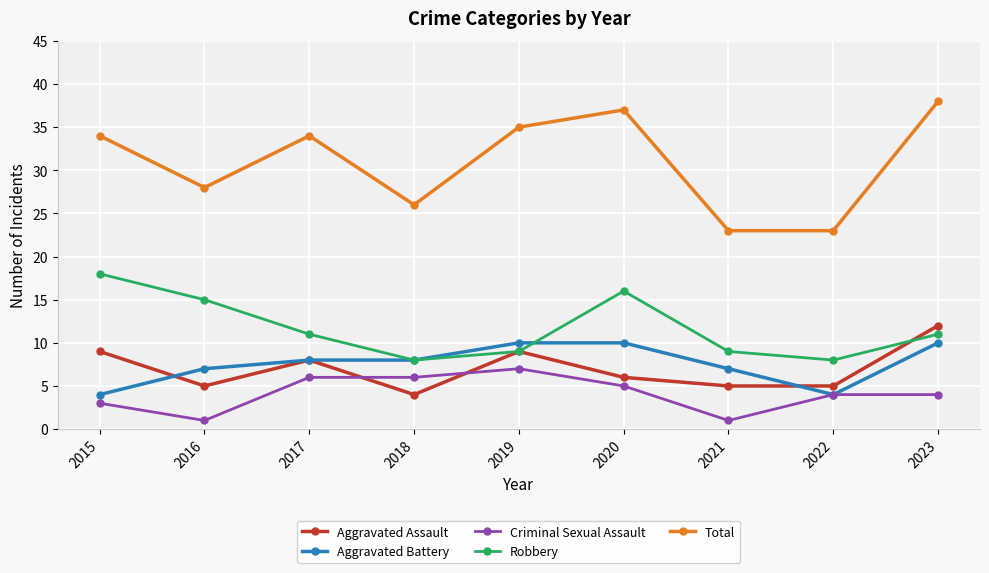

The value of Robbery at 2017 is 3. True or false?

False